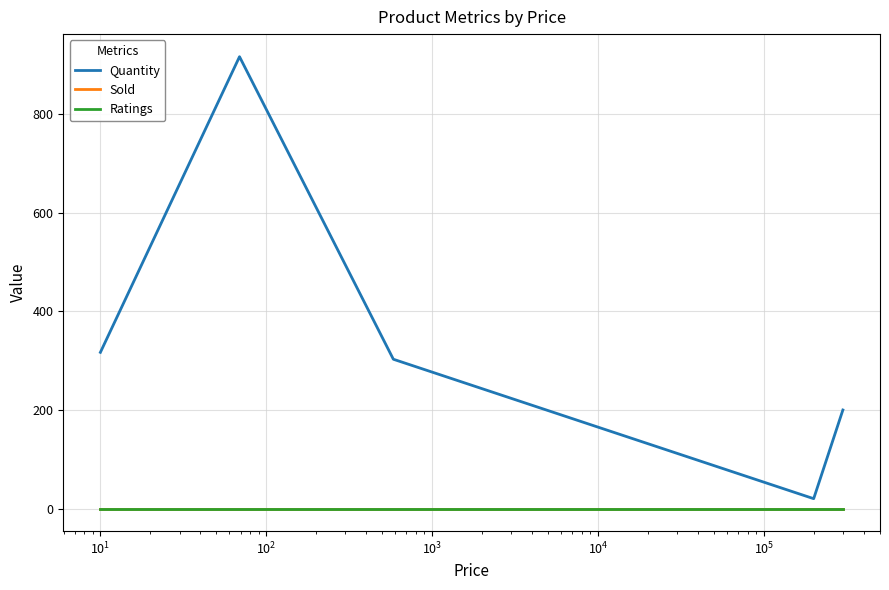

What is the difference between the second highest and second lowest values in the Quantity series?

117